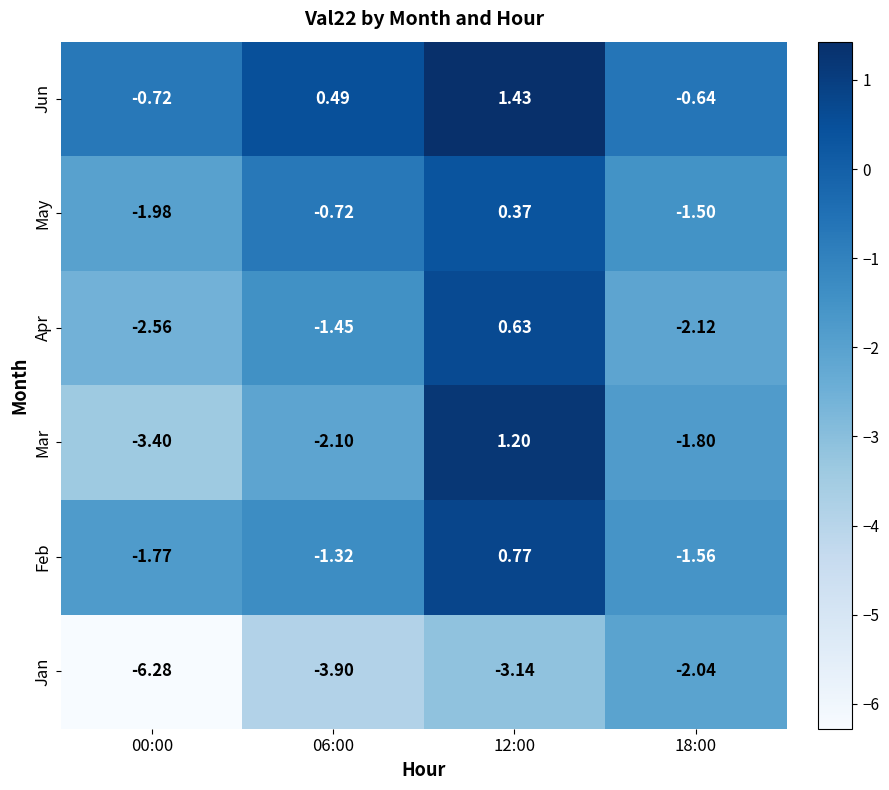

Which series has the largest range (max minus min)?

Mar